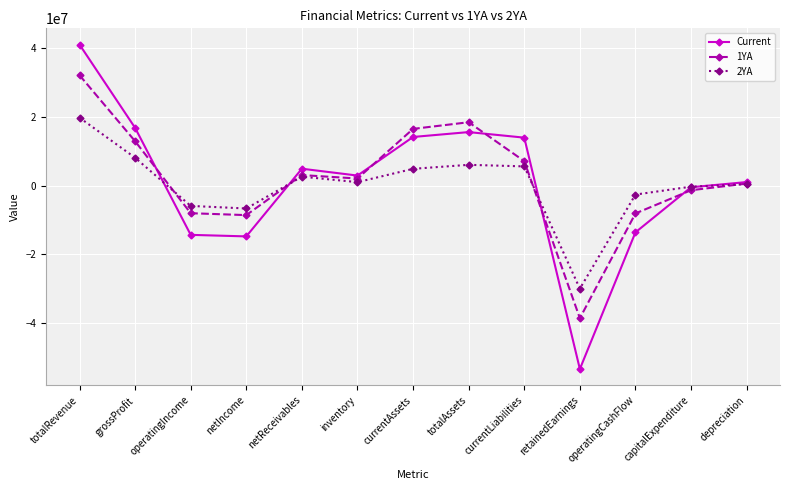

Does the chart display data point markers on the line(s)?

Yes